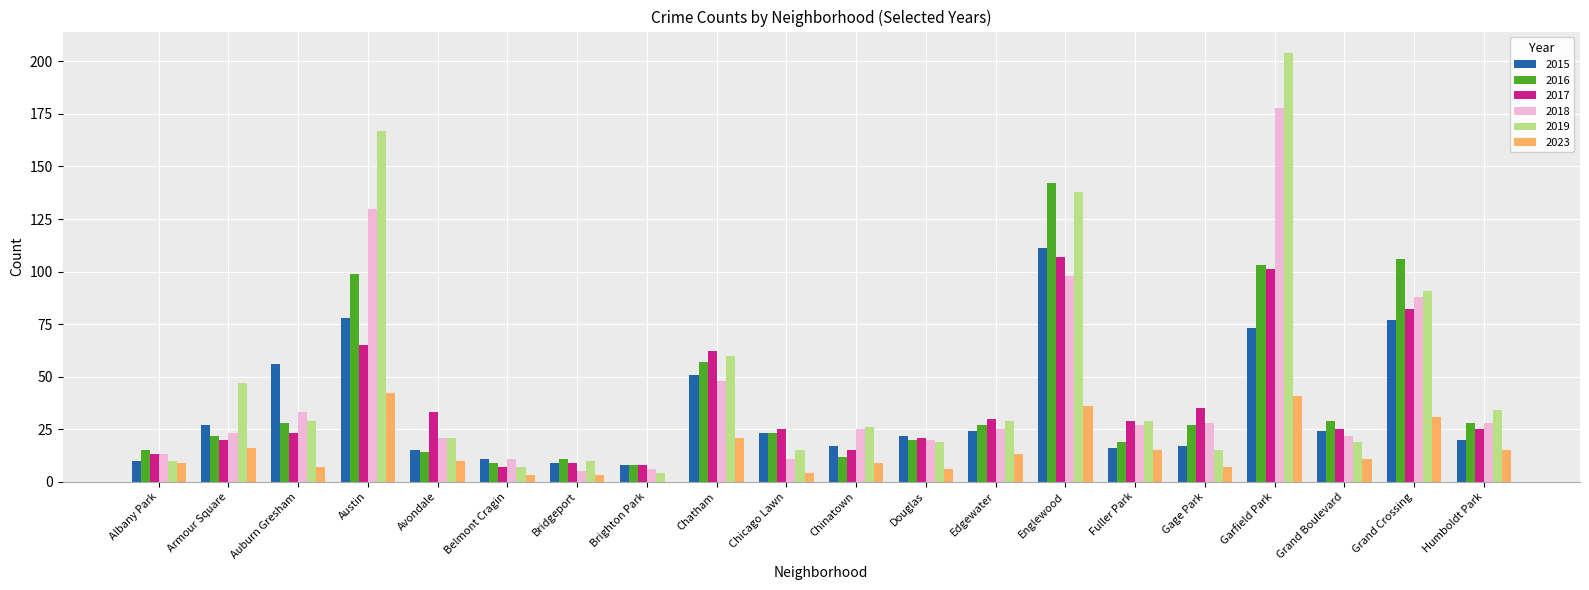

Where does the 2019 series first go above 29?

Armour Square